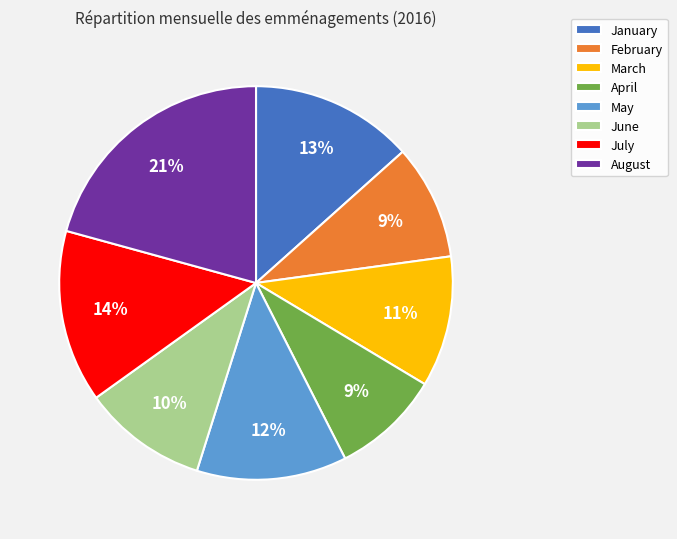

Is it true that January is 7% of the pie?

False